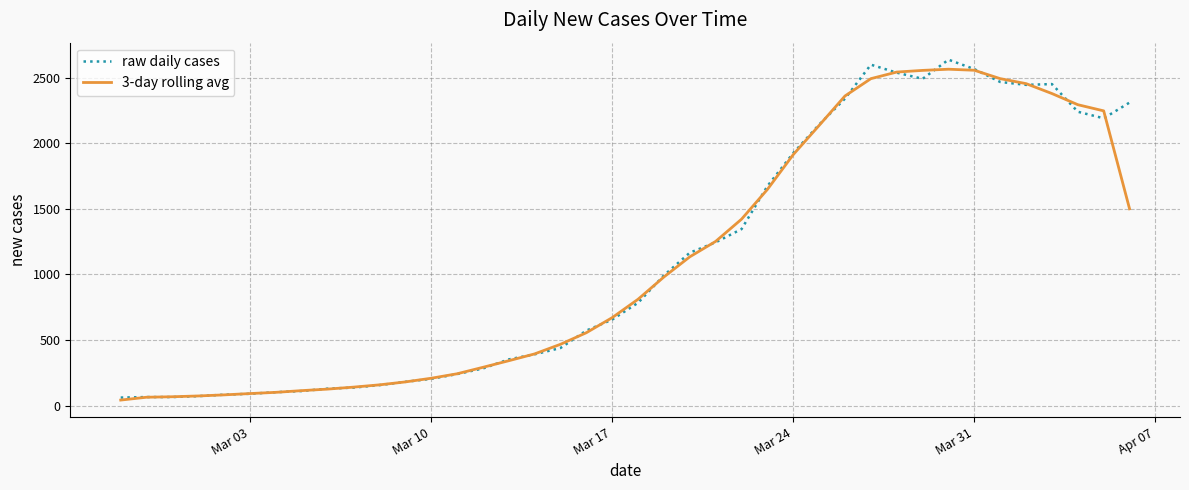

What is the maximum value shown in the chart?

2638.0